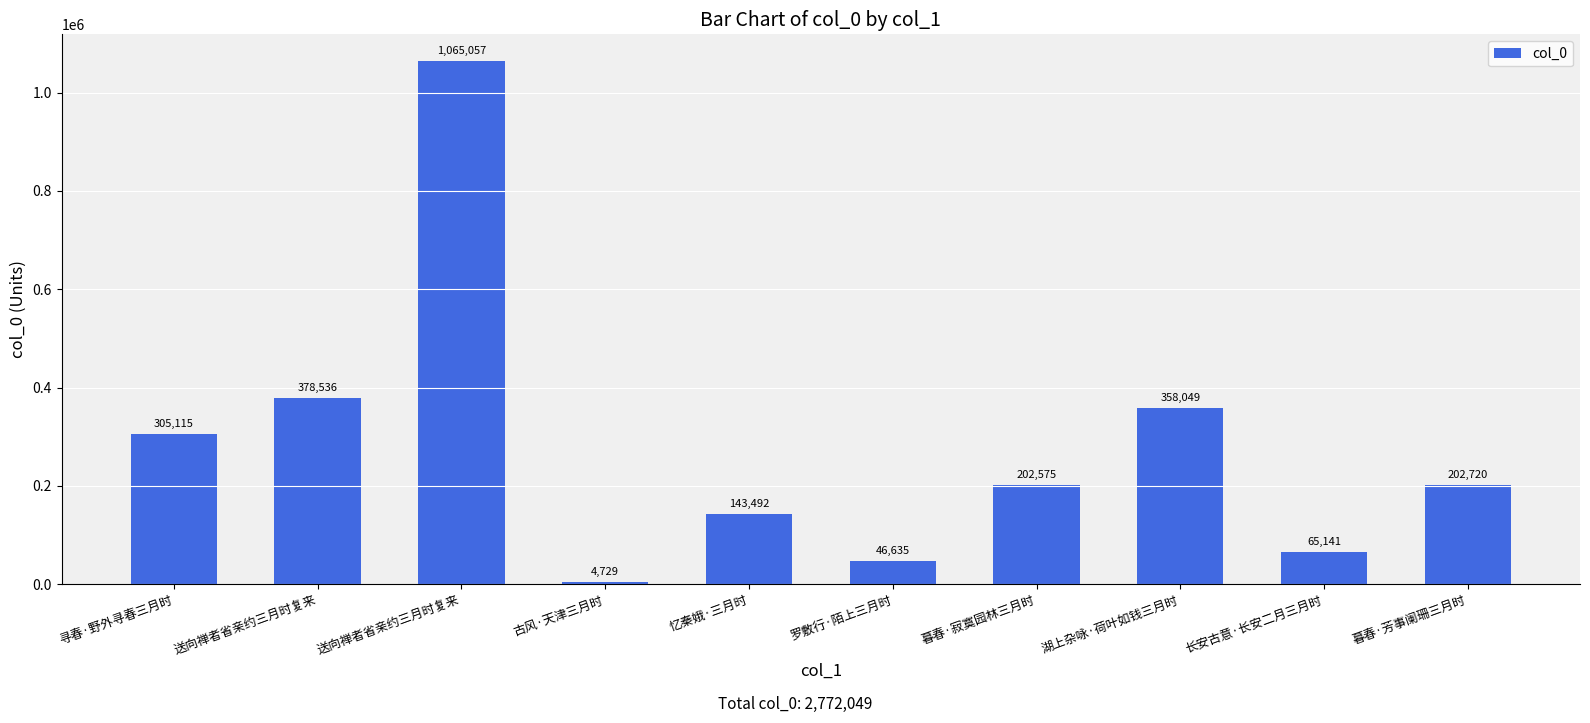

How many bars are there in total?

10